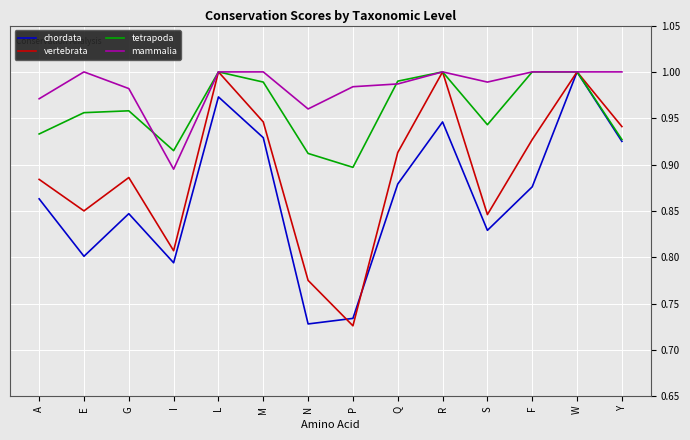

How many categories are shown in the chart?

14